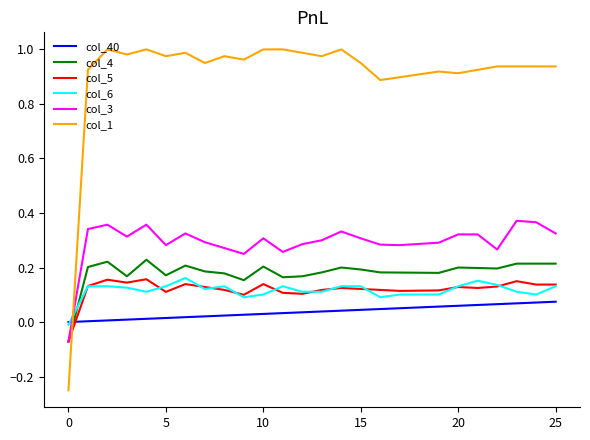

Which series has the widest spread of values?

col_1